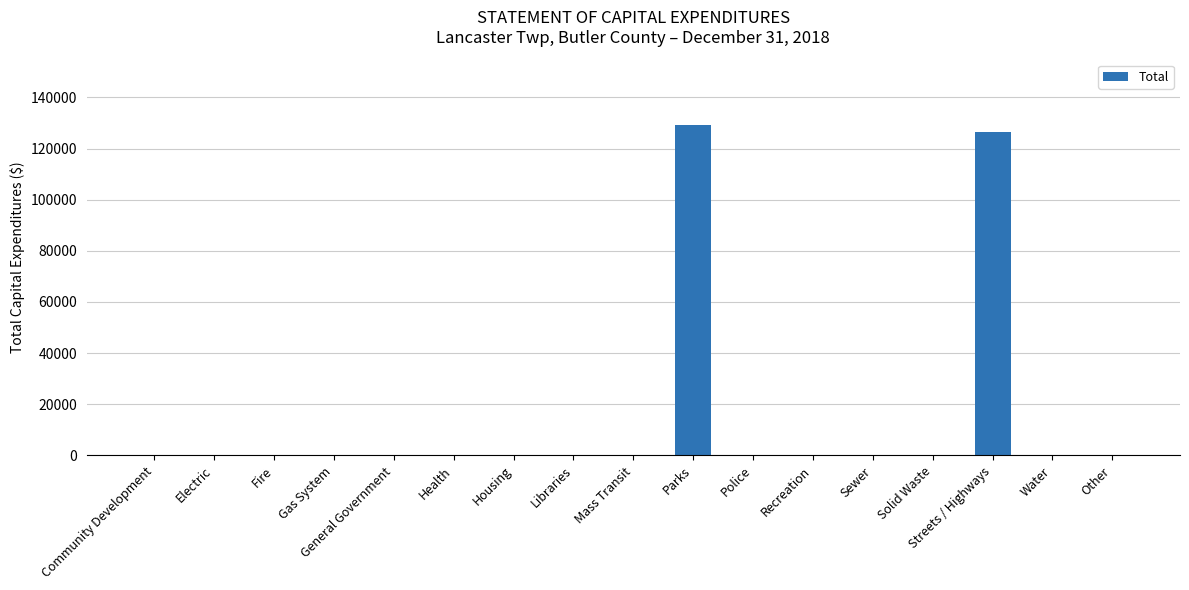

What is the change in value from Housing to Streets / Highways?

+126689